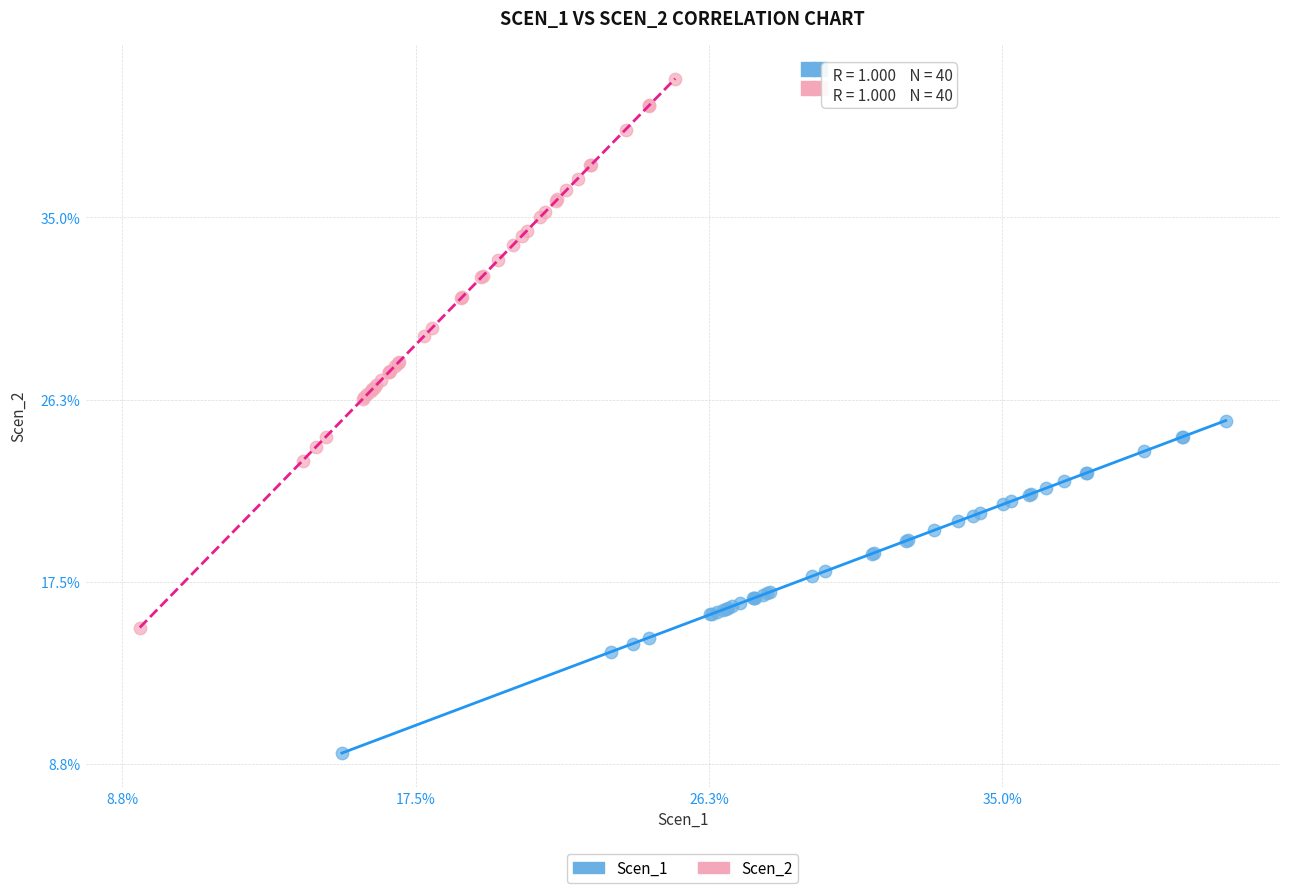

Which series reaches the minimum Y coordinate?

Scen_1